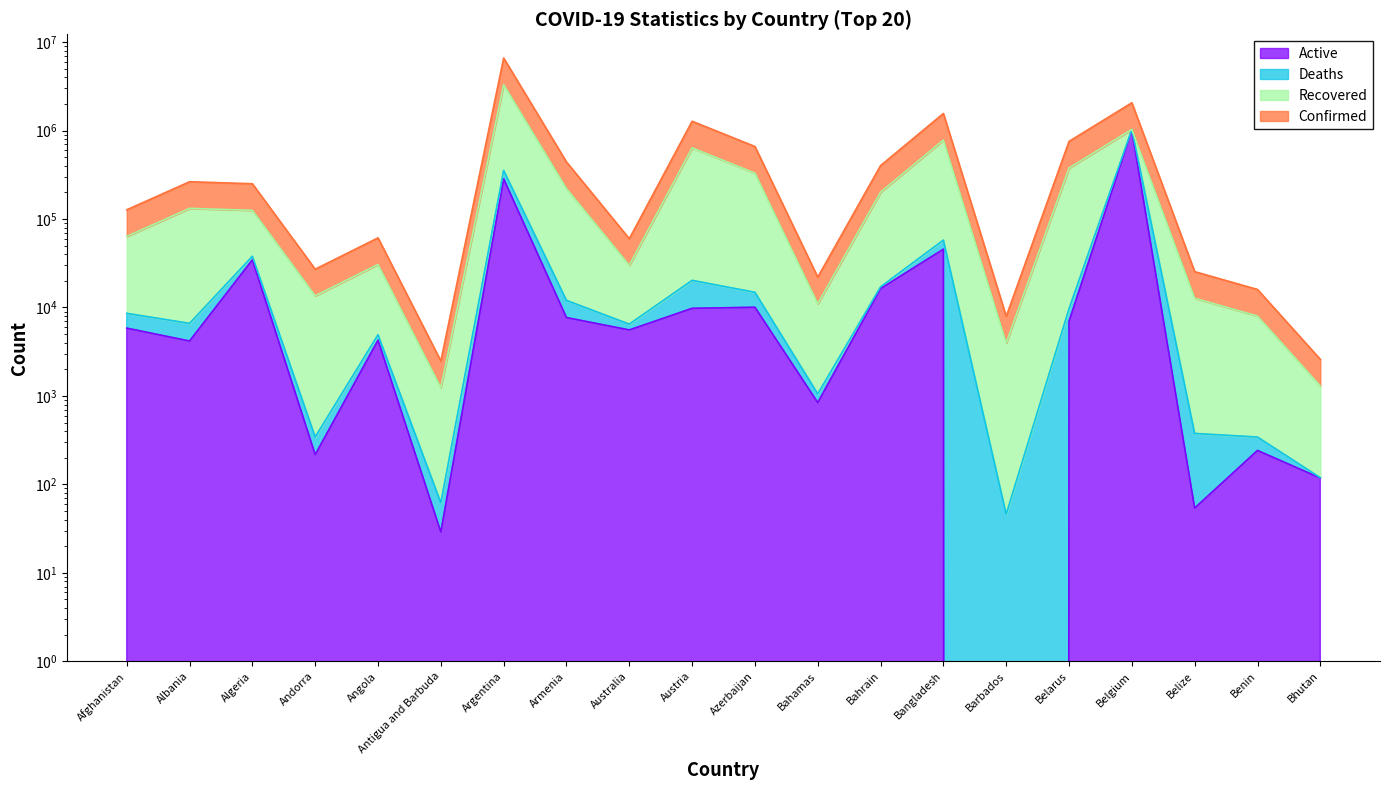

At which category does the chart reach its peak across all series?

Argentina